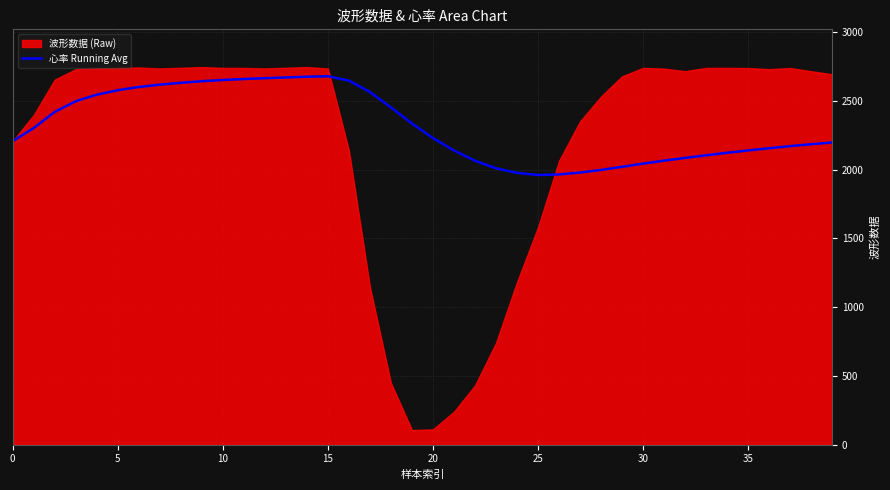

How many points are higher than both their immediate neighbors (excluding endpoints)?

1